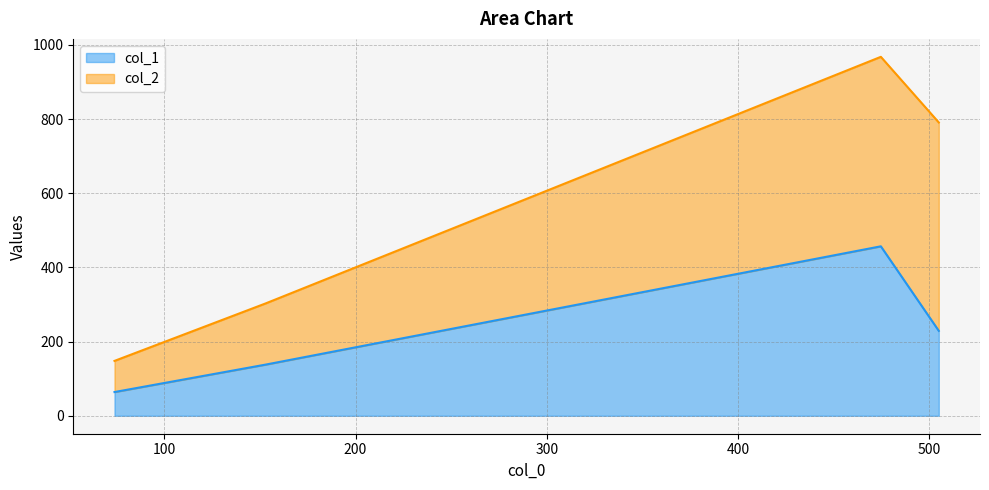

The value at 504.85714285714283 is 340. True or false?

False